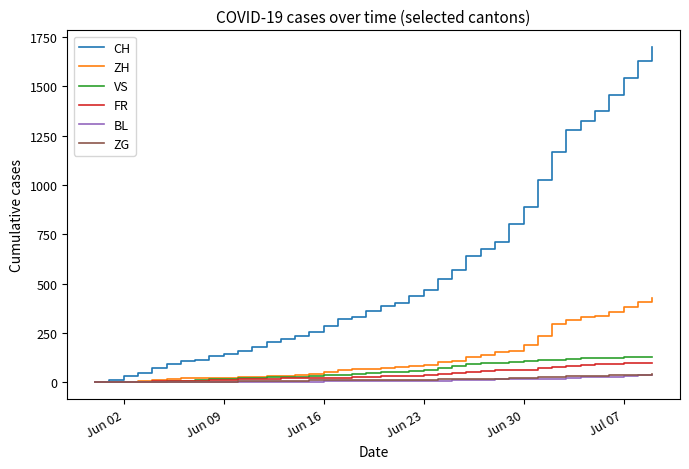

What is the highest value of the ZH series?

425